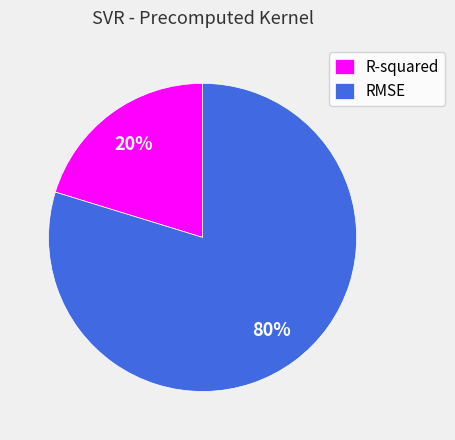

Is the sum of RMSE and R-squared greater than half?

Yes